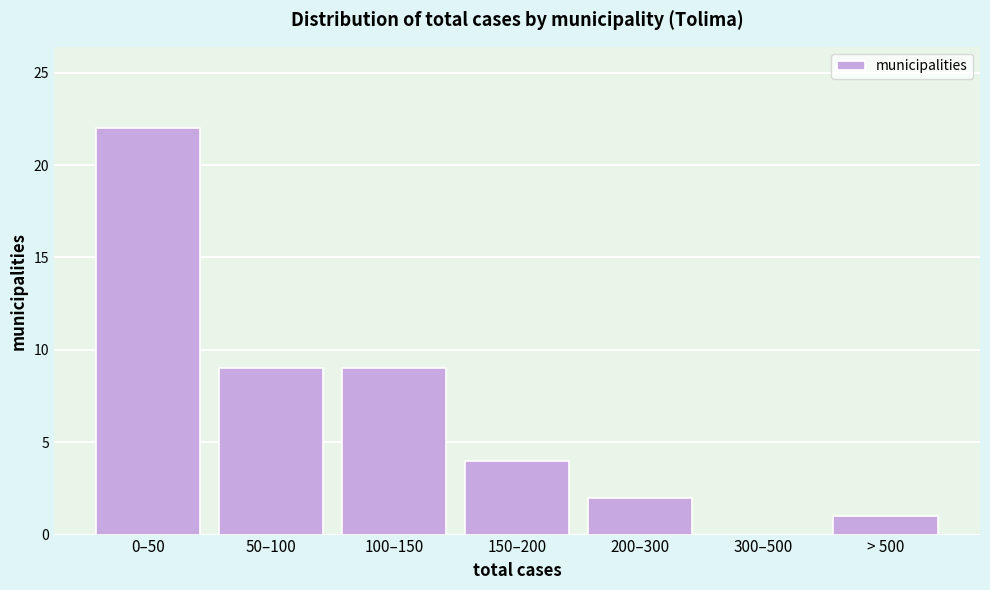

Reading left to right, extract all data points from this chart.

0–50=22	50–100=9	100–150=9	150–200=4	200–300=2	300–500=0	> 500=1